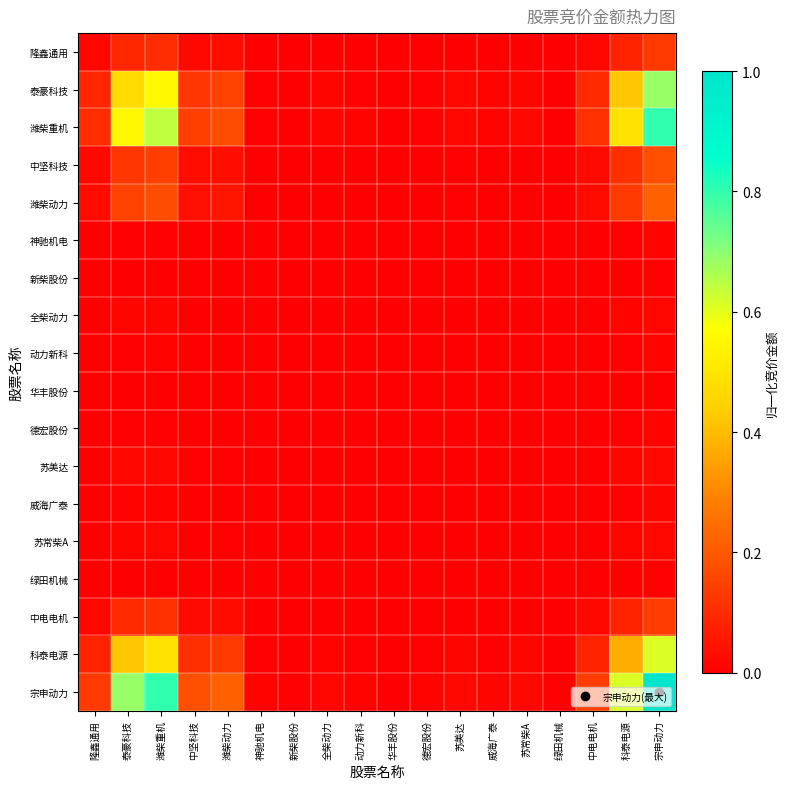

List the series in order of their peak value, lowest first.

华丰股份, 绿田机械, 新柴股份, 神驰机电, 德宏股份, 动力新科, 威海广泰, 全柴动力, 苏常柴A, 苏美达, 隆鑫通用, 中电电机, 中坚科技, 潍柴动力, 科泰电源, 泰豪科技, 潍柴重机, 宗申动力